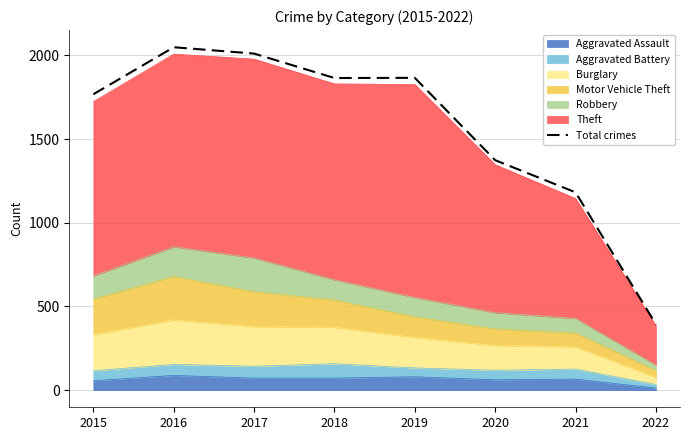

Approximately how many times larger is the value at 2022 compared to 2020?

0.3